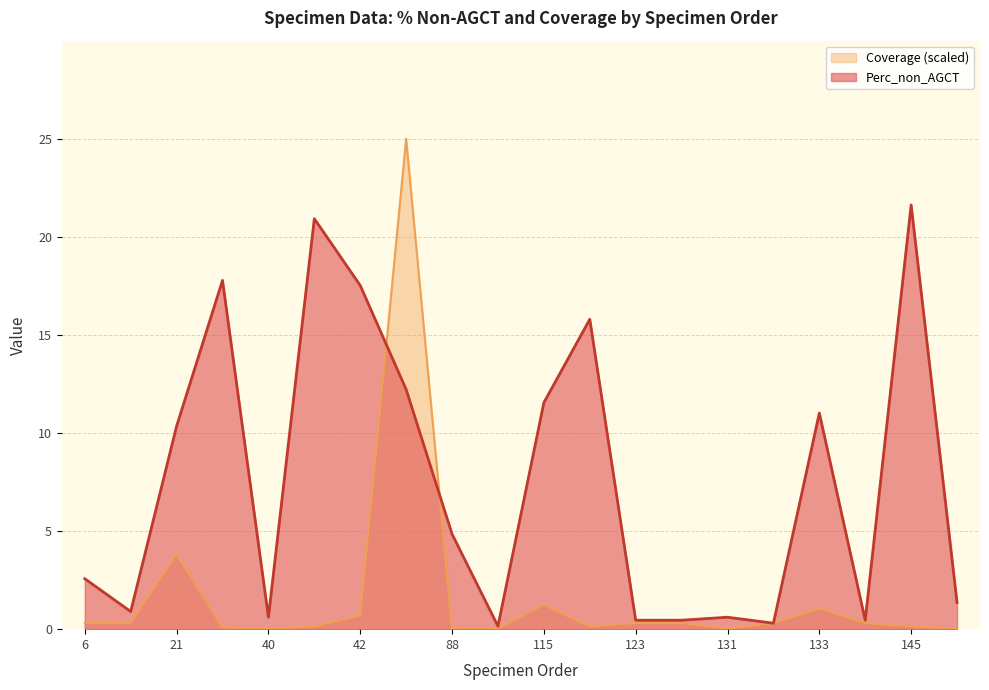

Where does the Perc_non_AGCT series first go above 4?

21